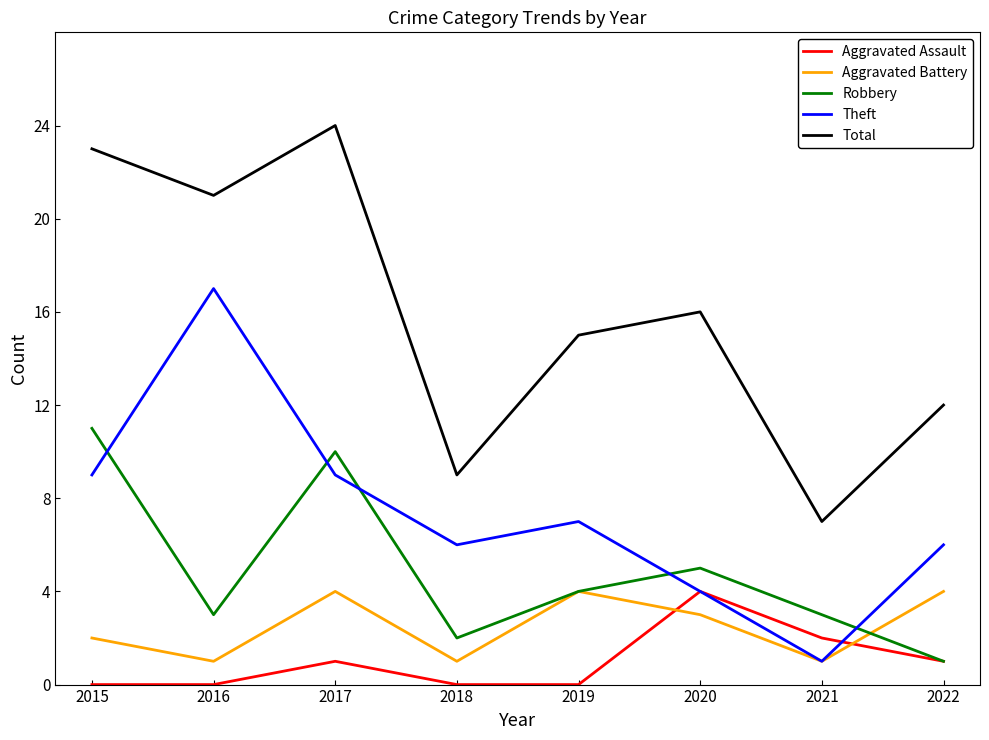

What is the maximum value for Aggravated Assault?

4